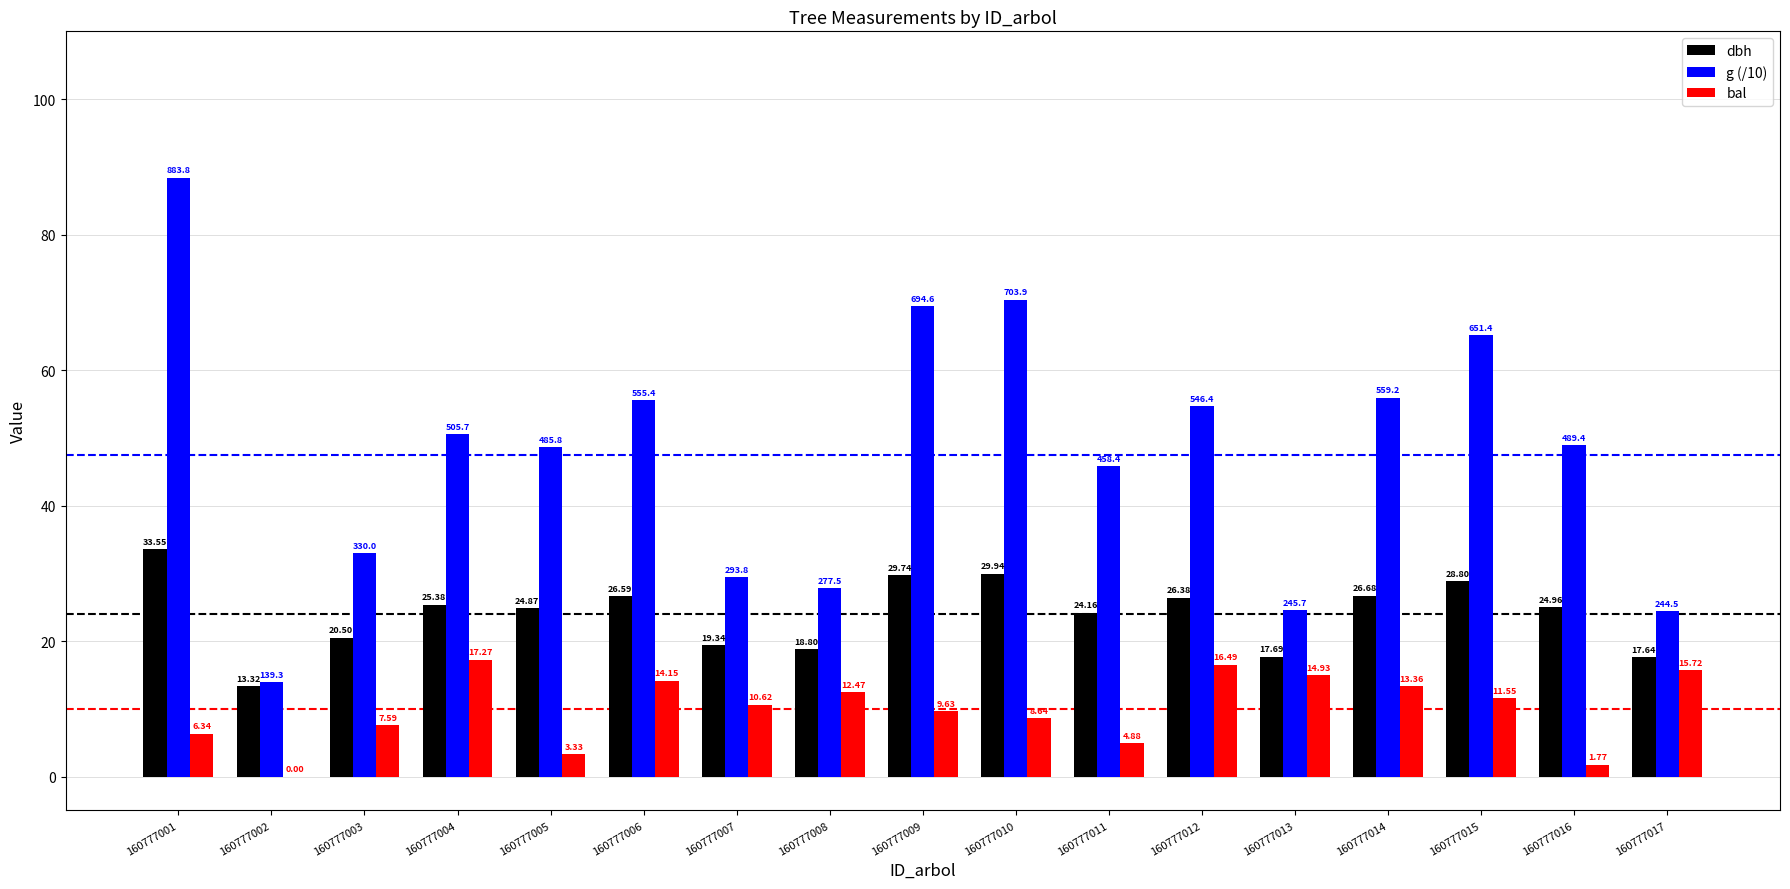

What is the sum of the g (/10) values at 160777002 and 160777013?

38.5